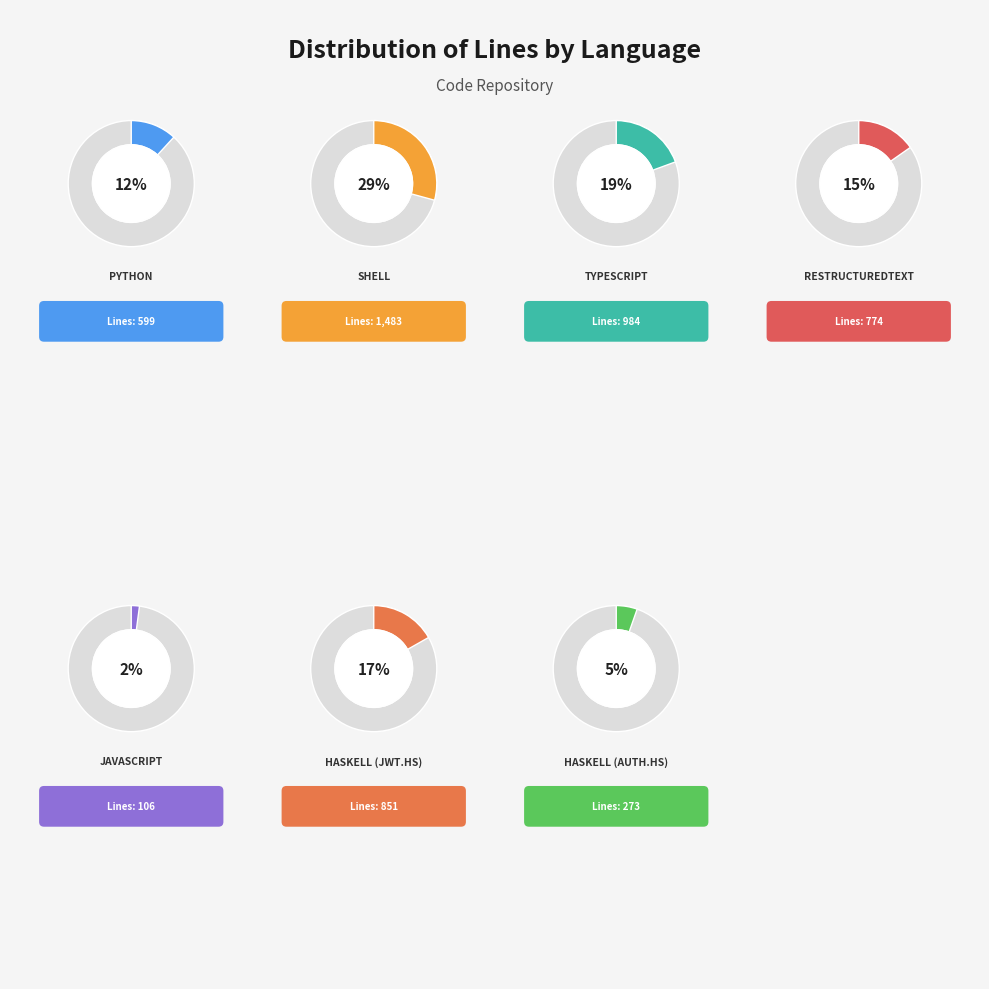

Which category has the smallest portion of the pie?

JavaScript